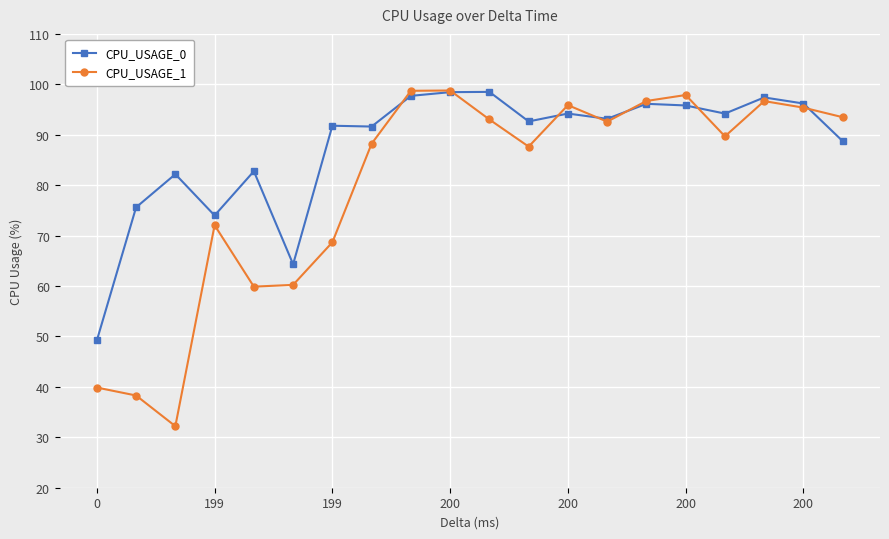

Does the chart have visible grid lines?

Yes